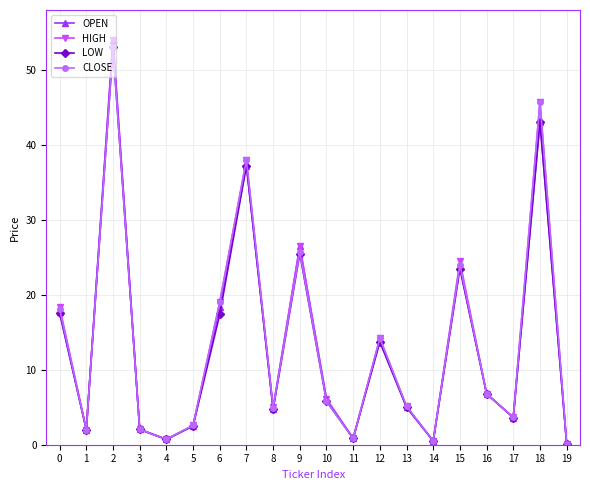

The LOW series shows 0.5 at 14. True or false?

True